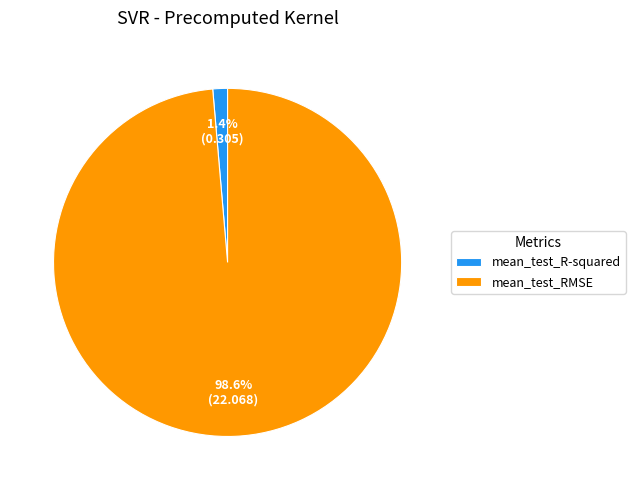

Between mean_test_R-squared and mean_test_RMSE, which is larger?

mean_test_RMSE